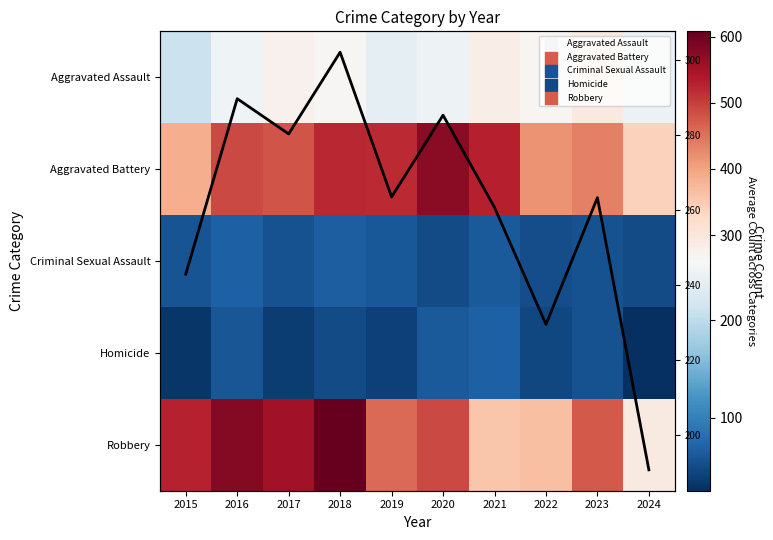

Is it true that Annual Mean equals 182.2 at 2021?

False